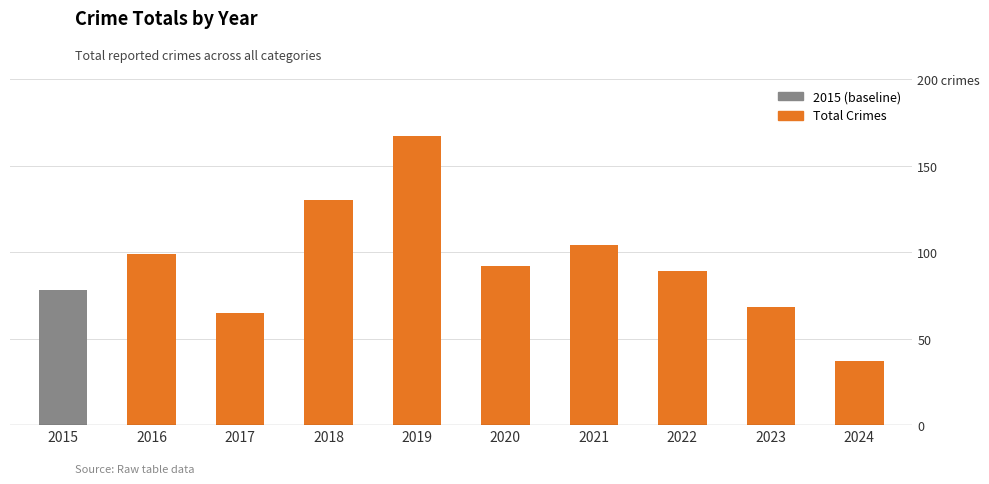

The value at 2015 is 119. True or false?

False